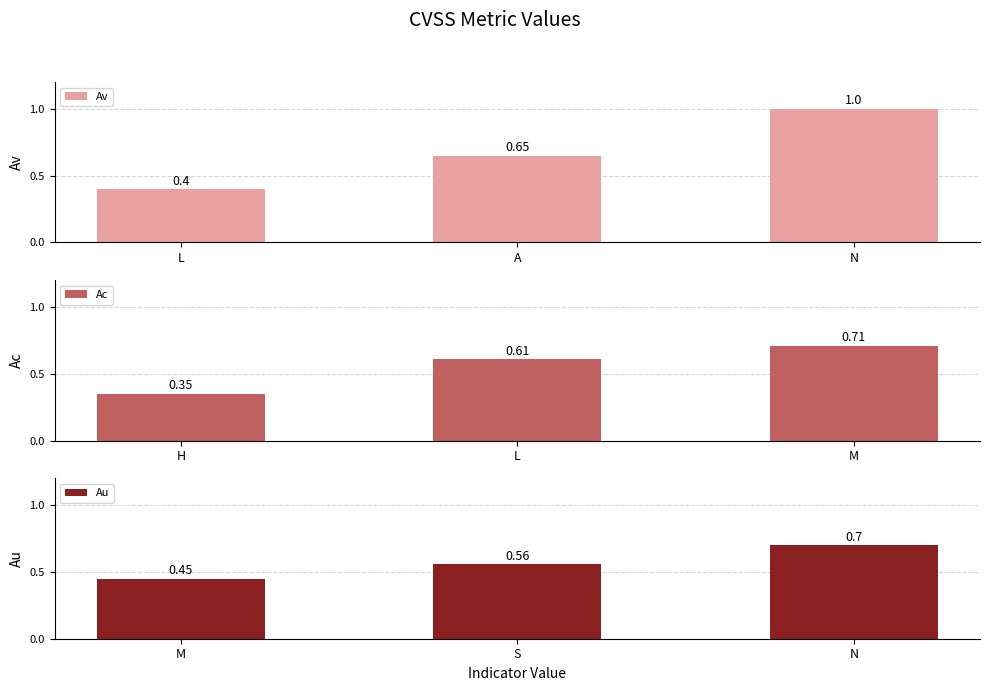

At which label is Av closest to 0?

L